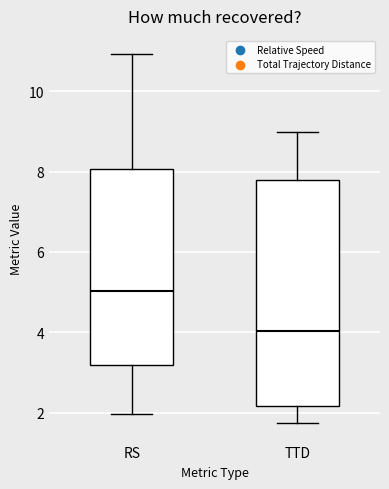

Which box's median line is the lowest?

TTD